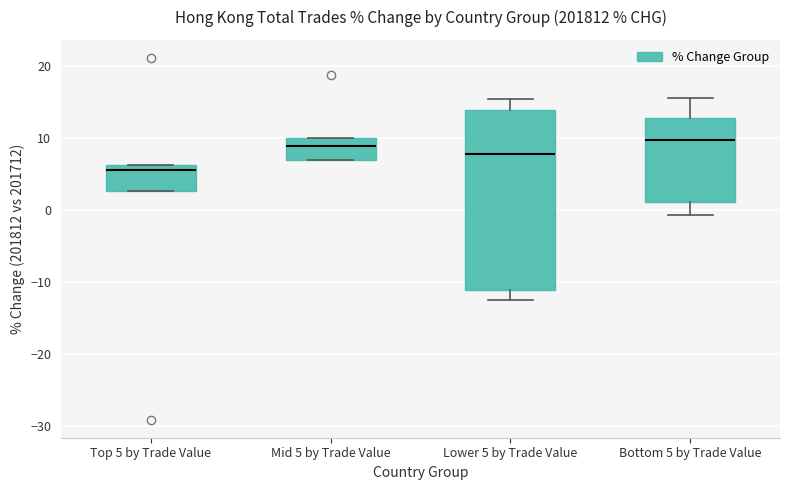

Reading left to right, read every box against the y-axis: the position of its median line, the range the box covers, and the ends of its whiskers. The values are not printed on the chart, so give them approximately, as read against the axis.

Top 5 by Trade Value: median 6 (just below the box's upper edge), box 3 to 6, whiskers 3 to 6
Mid 5 by Trade Value: median 9, box 7 to 10, whiskers 7 to 10
Lower 5 by Trade Value: median 8, box -11 to 14, whiskers -13 to 15
Bottom 5 by Trade Value: median 10, box 1 to 13, whiskers -1 to 16